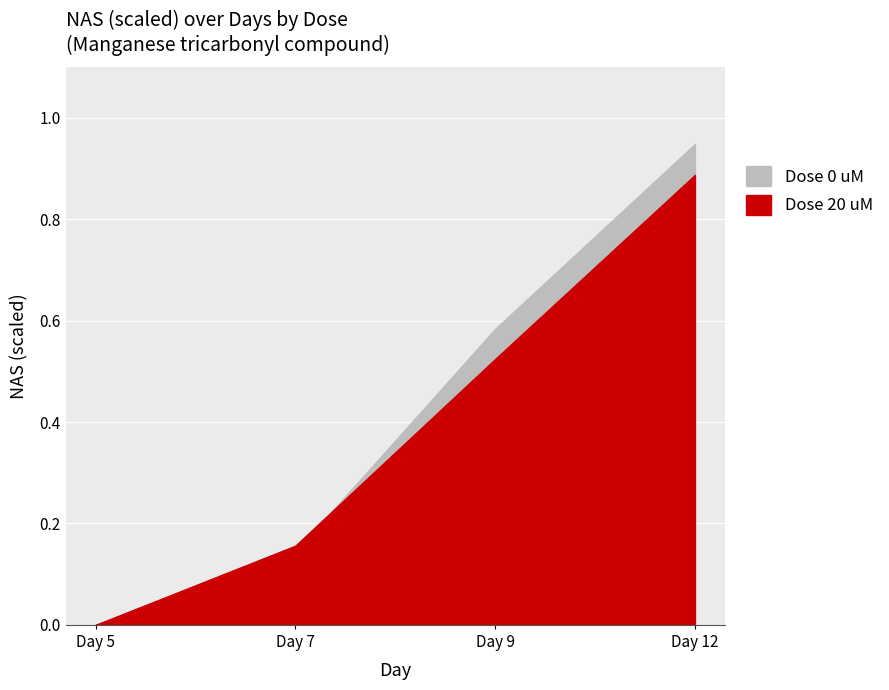

Rank the series by their maximum value, from highest to lowest.

NAS (scaled) - Dose 0 uM, NAS (scaled) - Dose 20 uM